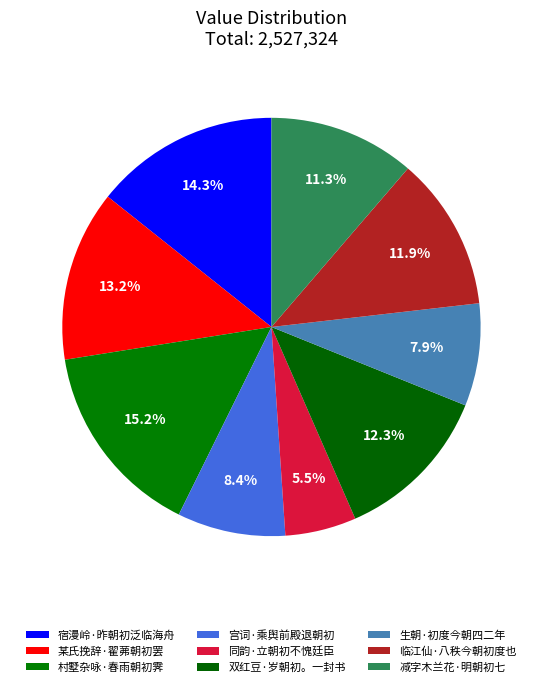

Is 生朝·初度今朝四二年 the majority of the pie?

No